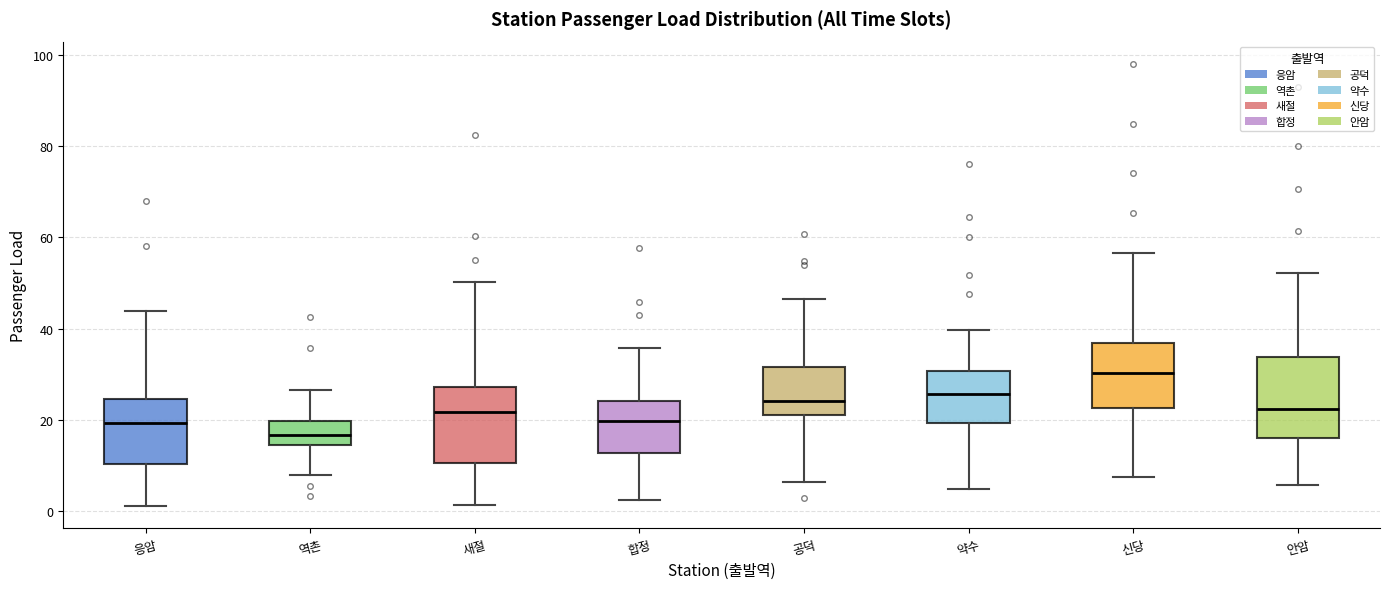

Reading left to right, read every box against the y-axis: the position of its median line, the range the box covers, and the ends of its whiskers. The values are not printed on the chart, so give them approximately, as read against the axis.

응암: median 20, box 10 to 24, whiskers 2 to 44
역촌: median 16, box 14 to 20, whiskers 8 to 26
새절: median 22, box 10 to 28, whiskers 2 to 50
합정: median 20, box 12 to 24, whiskers 2 to 36
공덕: median 24, box 22 to 32, whiskers 6 to 46
약수: median 26, box 20 to 30, whiskers 4 to 40
신당: median 30, box 22 to 36, whiskers 8 to 56
안암: median 22, box 16 to 34, whiskers 6 to 52